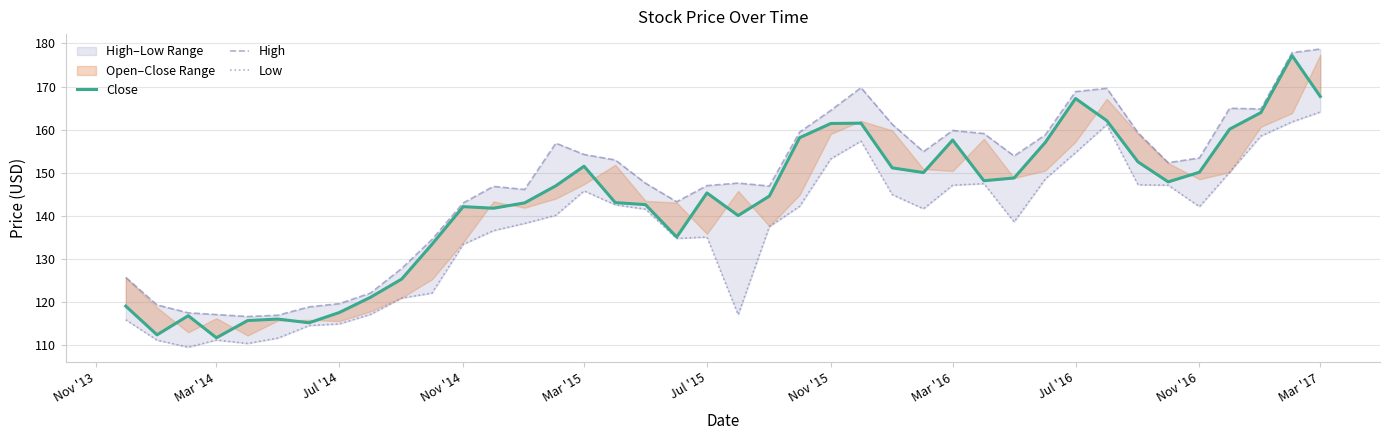

What is the greatest value displayed?

178.7